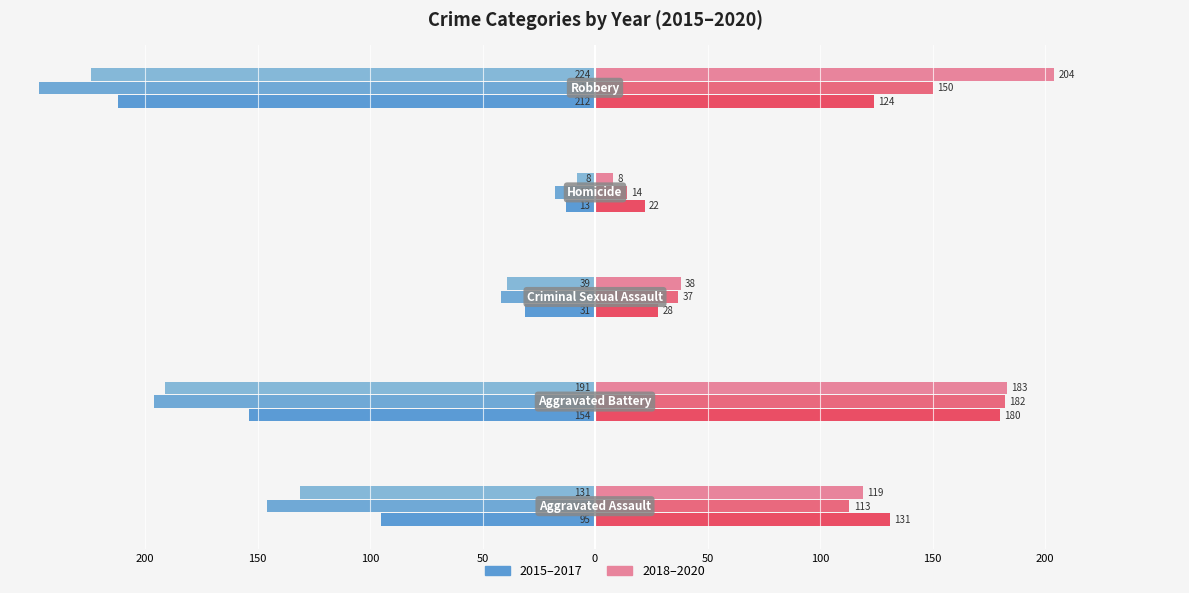

What is the minimum value shown in the chart?

-247